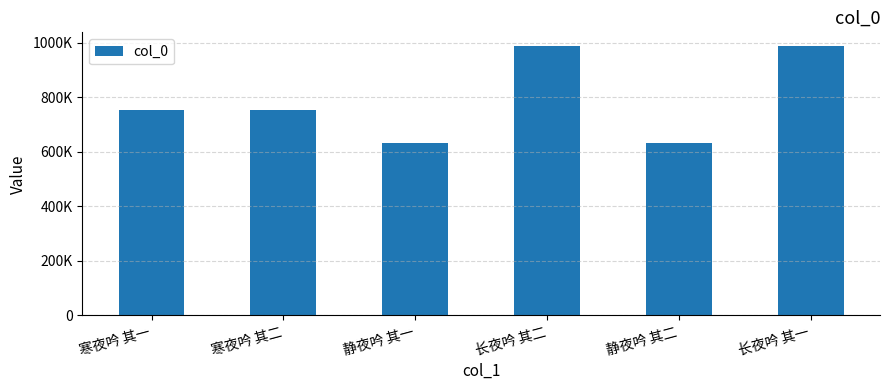

What position from the right is 长夜吟 其二?

3